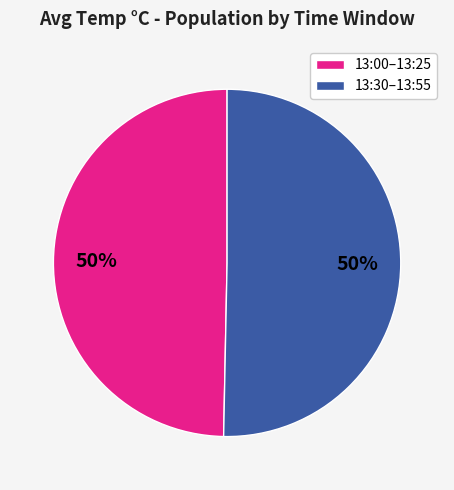

To the nearest percent, what is the average slice percentage?

50%